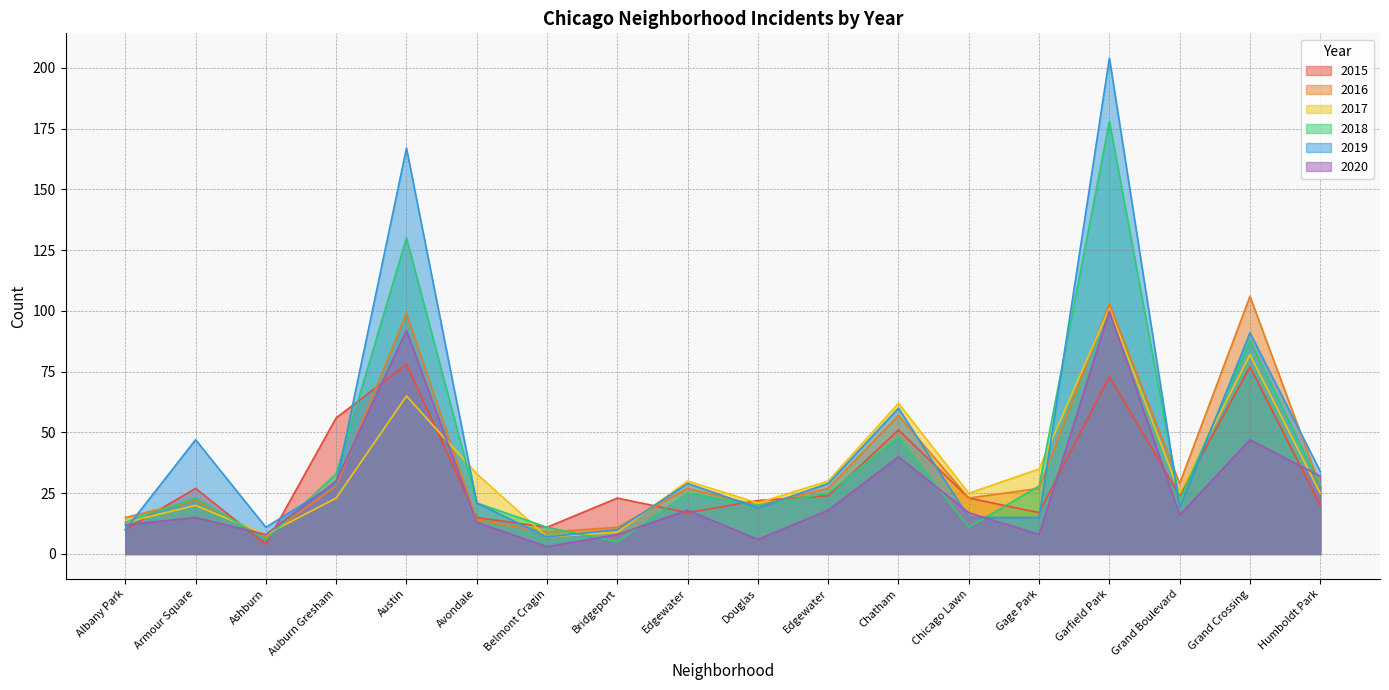

Between Chatham and Grand Crossing, which is larger?

Grand Crossing